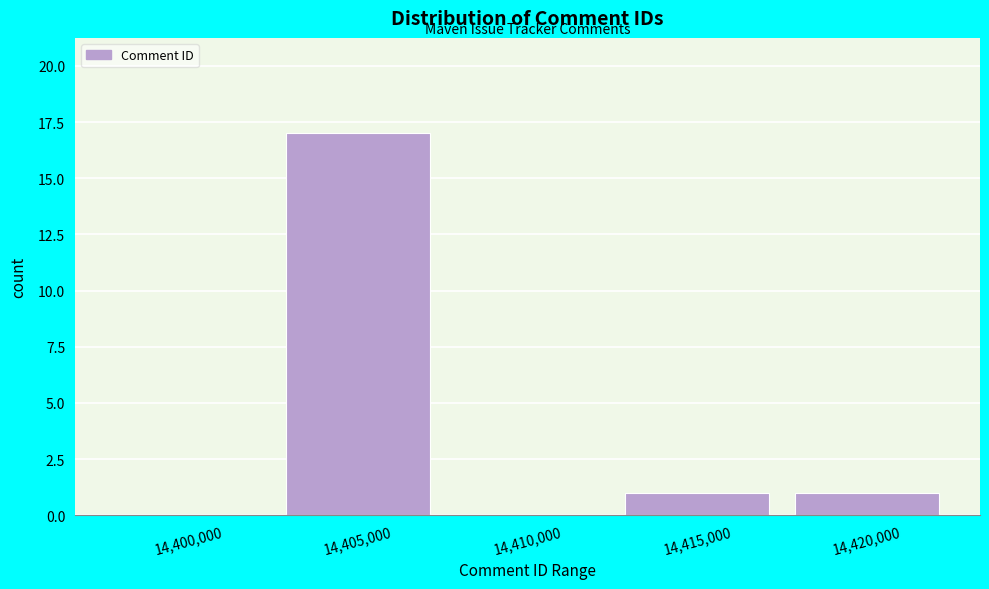

Reading left to right, what are all the values shown in this chart?

14,400,000=0	14,405,000=17	14,410,000=0	14,415,000=1	14,420,000=1